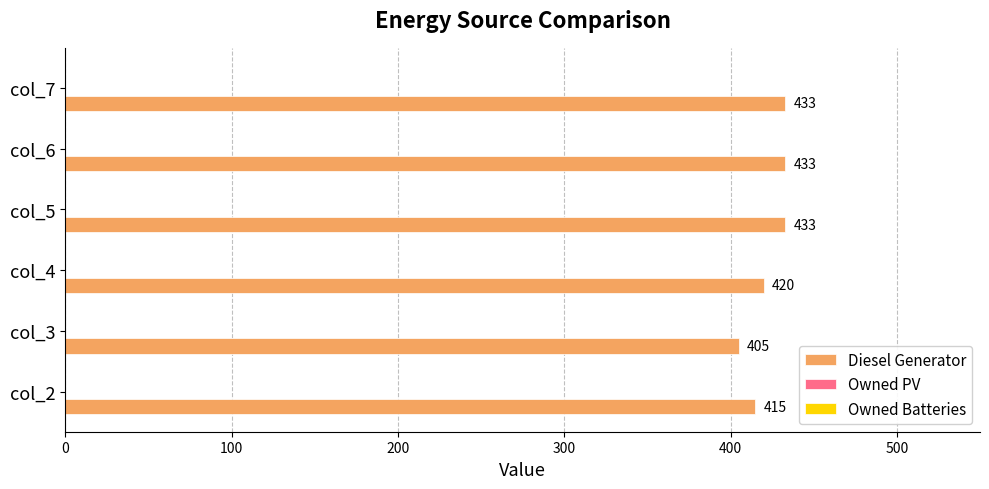

At which label is the value closest to 419?

col_4